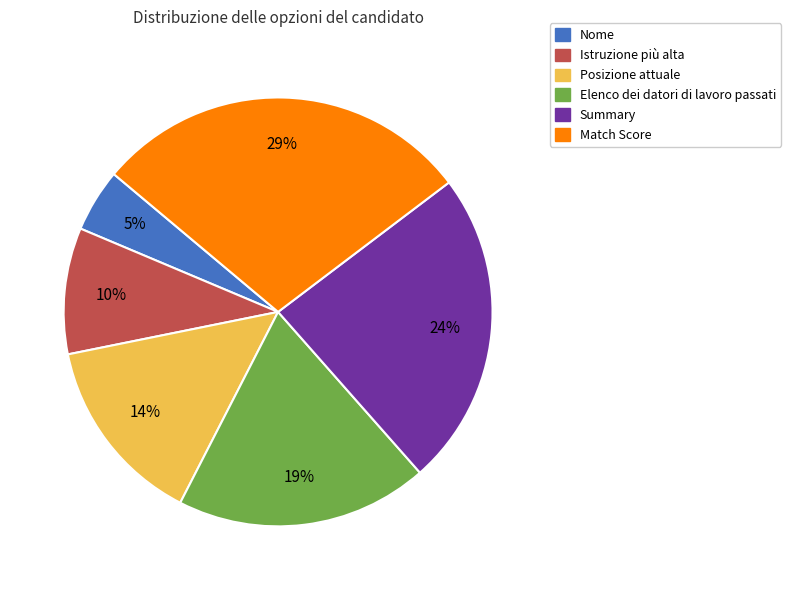

Is Summary the majority of the pie?

No